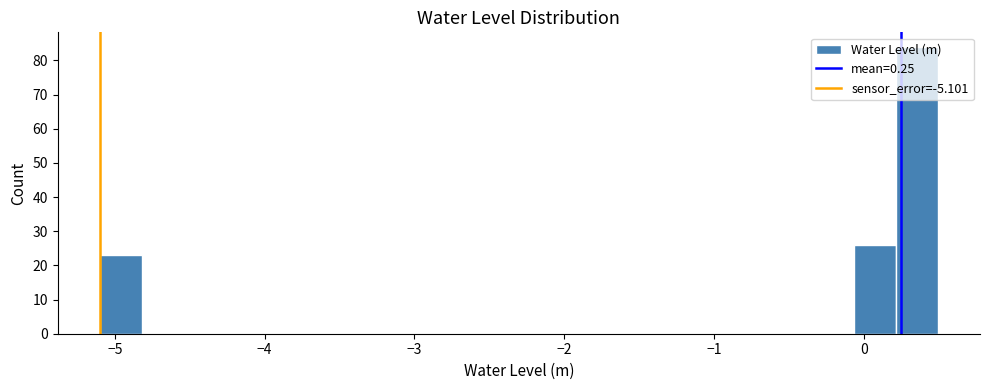

Read against the x-axis, roughly where is the centre of the tallest bar?

0.4